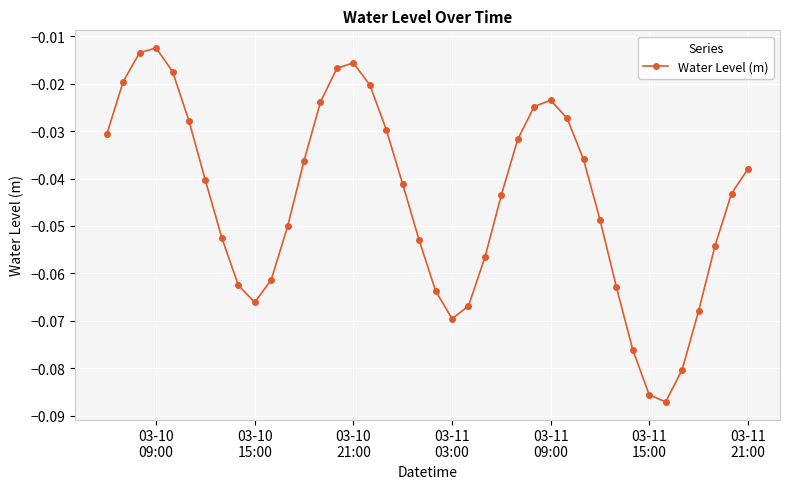

True or false: there are more than 0 points higher than both neighbors.

True